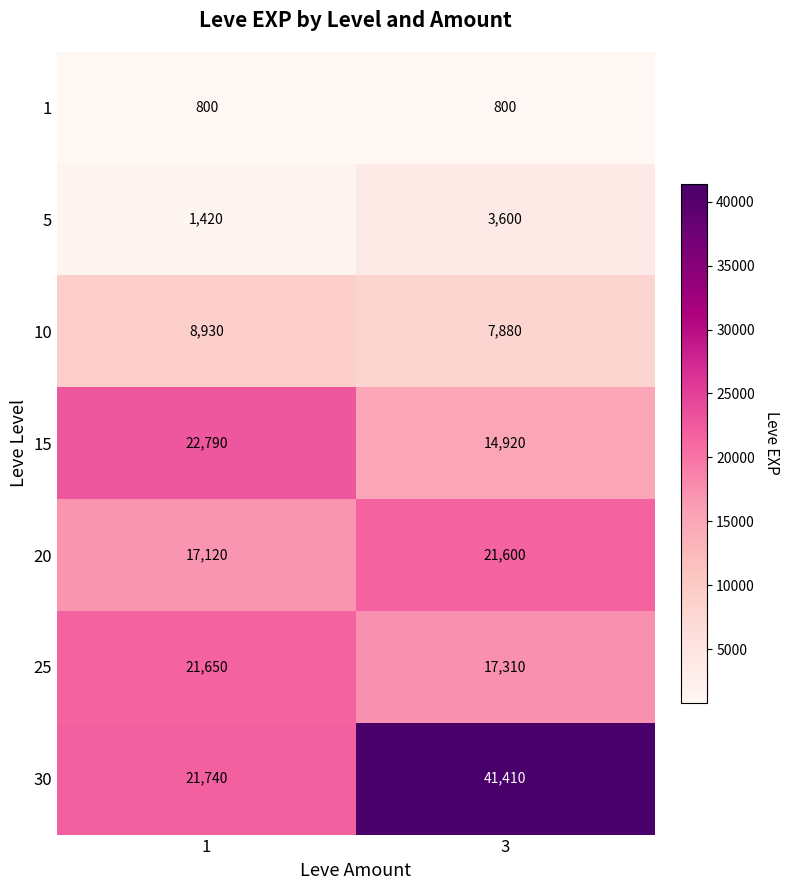

At which category does the chart reach its peak across all series?

3